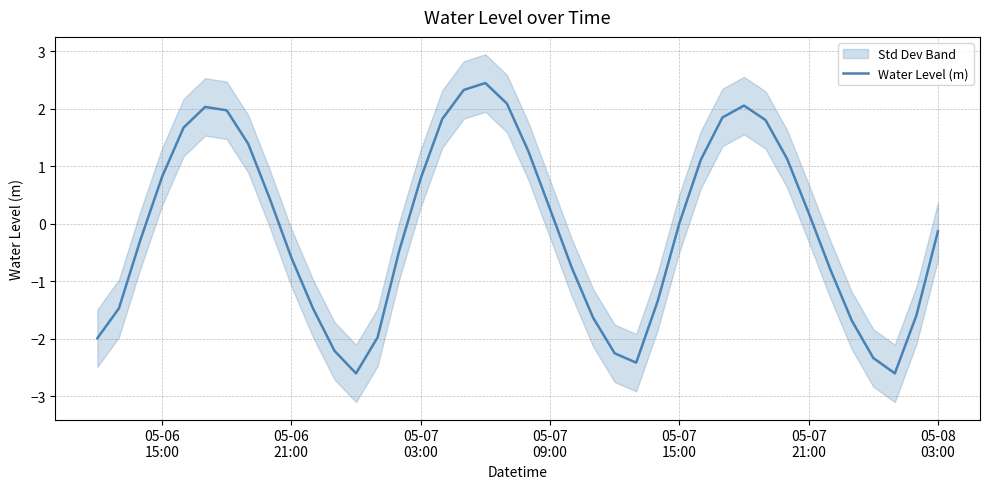

How many values are below zero?

20